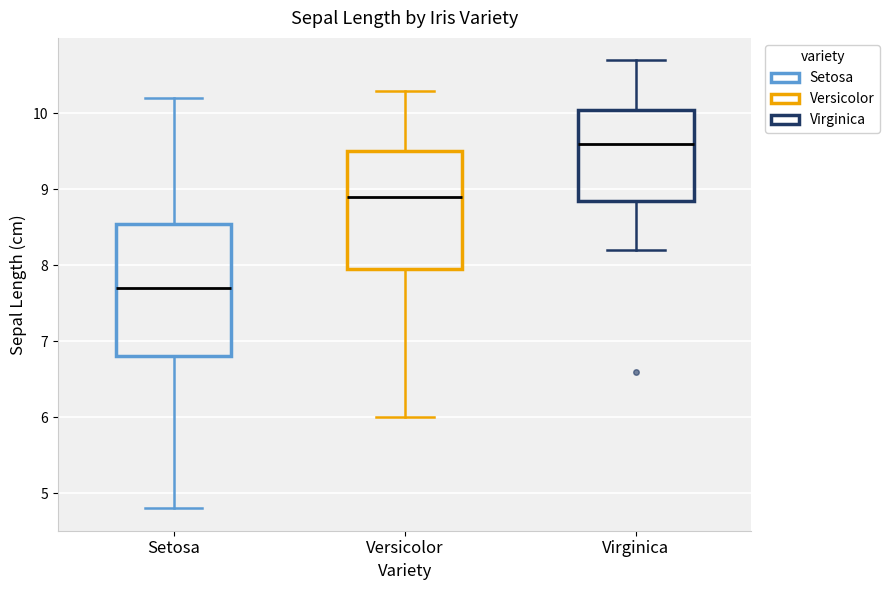

Reading left to right, transcribe this box plot: for each box, give where its median line is, the range the box spans, and where its two whiskers end, as read against the y-axis. The values are not printed on the chart, so give them approximately, as read against the axis.

Setosa: median 7.7, box 6.8 to 8.6, whiskers 4.8 to 10.2
Versicolor: median 8.9, box 8.0 to 9.5, whiskers 6.0 to 10.3
Virginica: median 9.6, box 8.9 to 10.1, whiskers 8.2 to 10.7